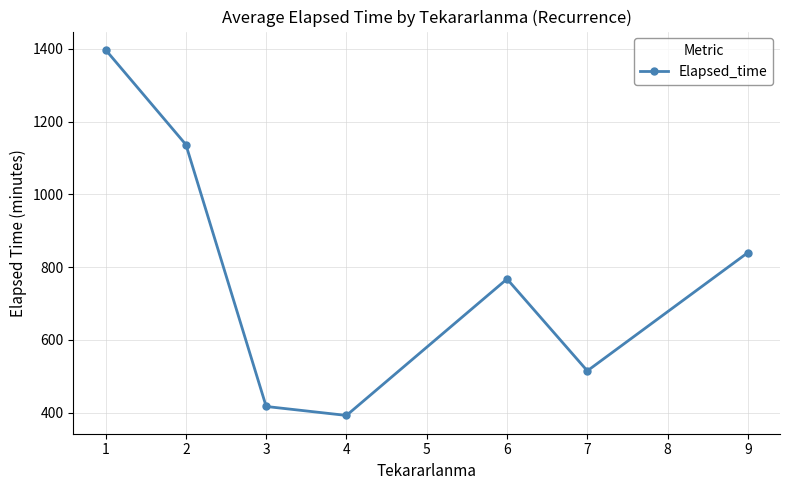

What is the value of the 2nd point from the left?

1136.7